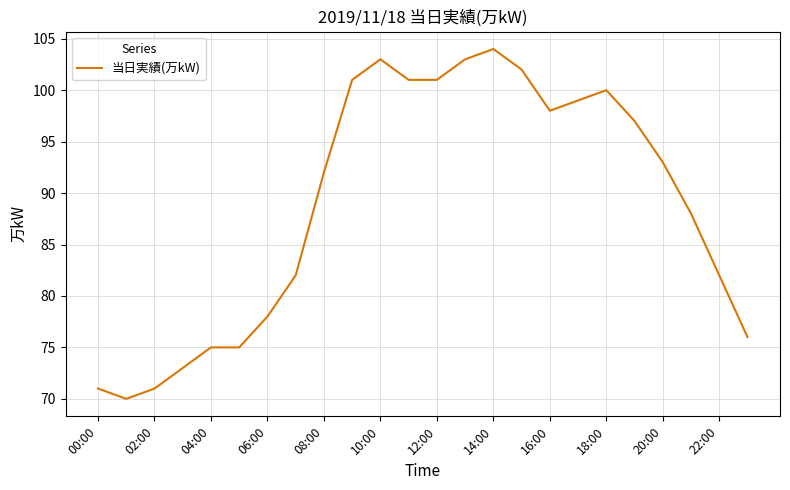

What is the sum of all values?

2135